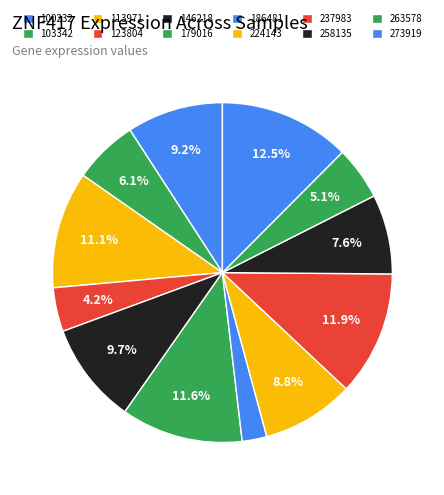

Is there a majority slice in this chart?

No